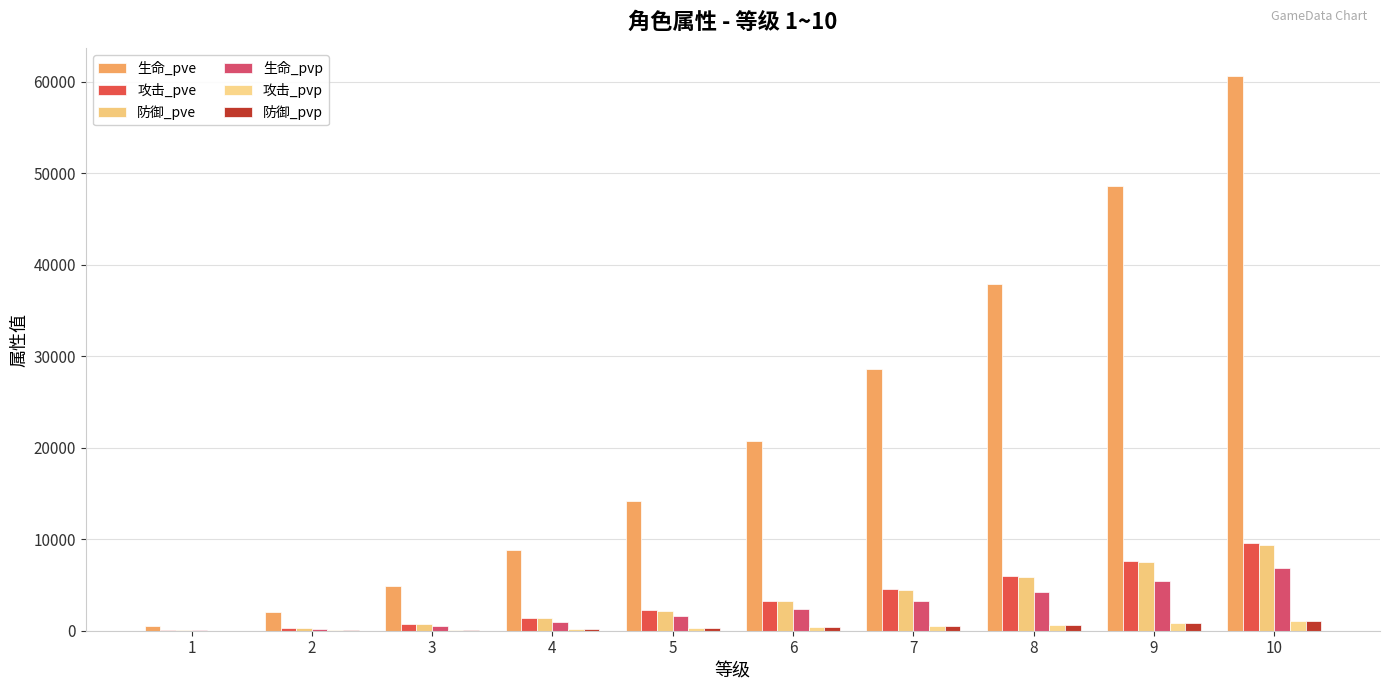

Where is 攻击_pvp nearest to the value 541?

7